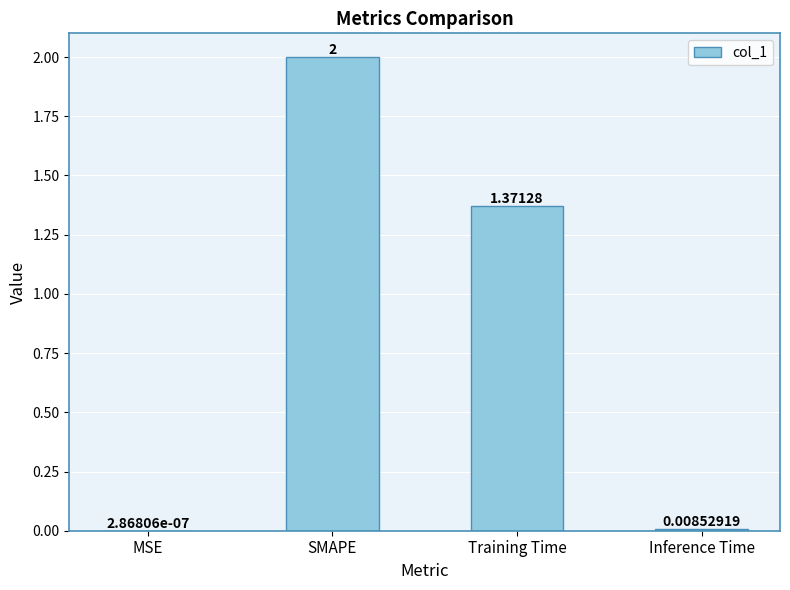

Where is the data nearest to the value 1?

Training Time